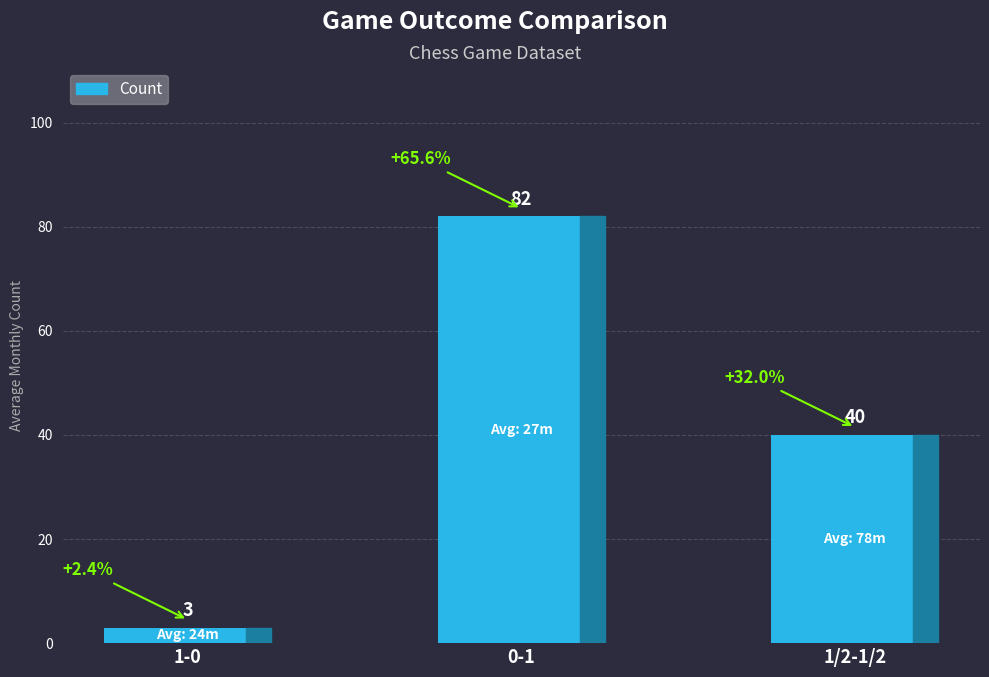

Which has a higher value, 1-0 or 1/2-1/2?

1/2-1/2